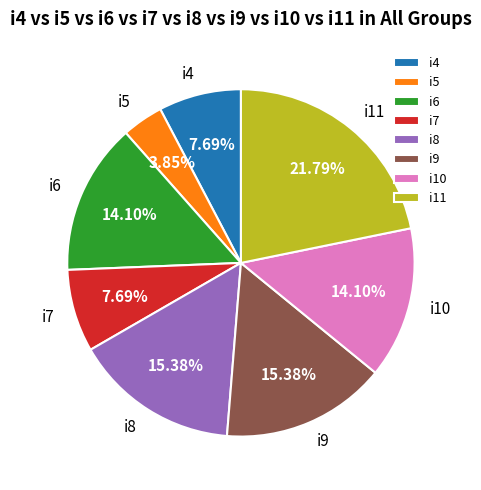

What is the largest slice in the pie chart?

i11